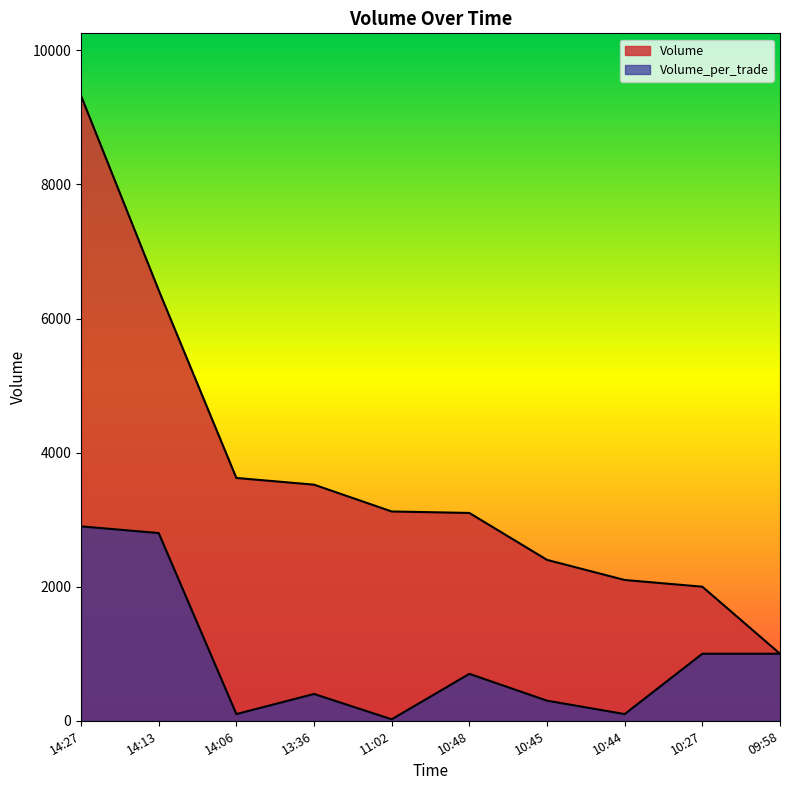

Between 14:13 and 10:45, which series saw the biggest shift?

Volume